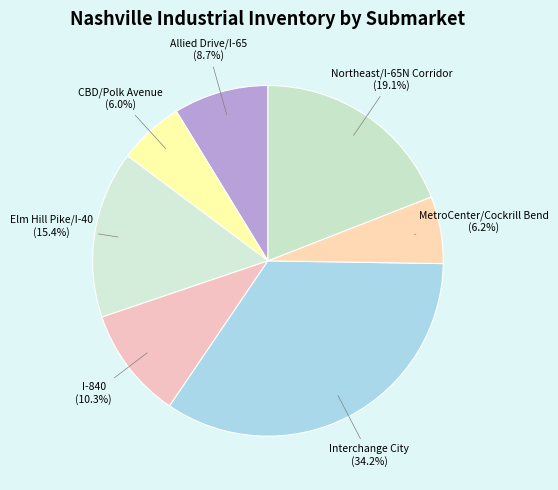

How much of the chart is everything except I-840?

89.7%